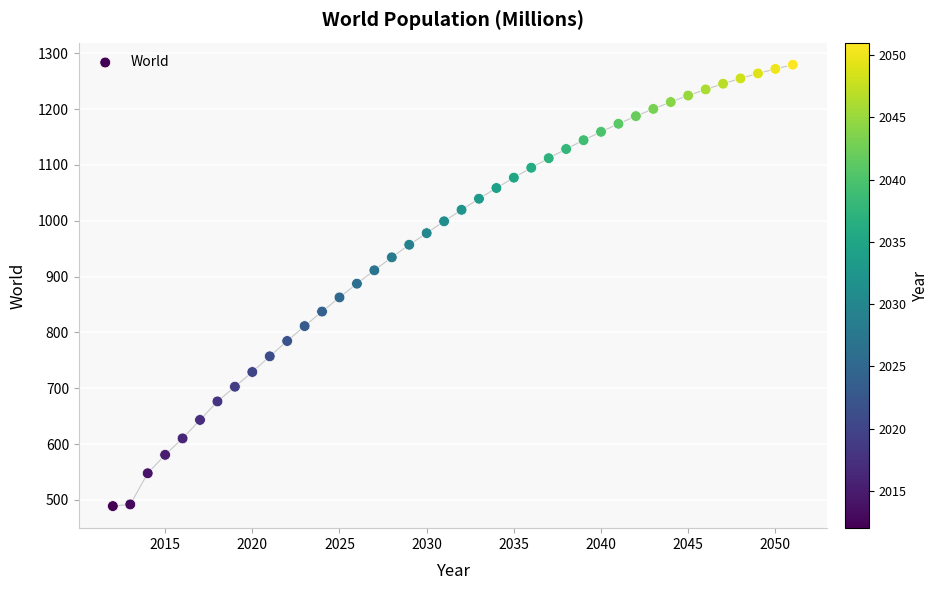

What is the range of Y values (max minus min)?

790.6